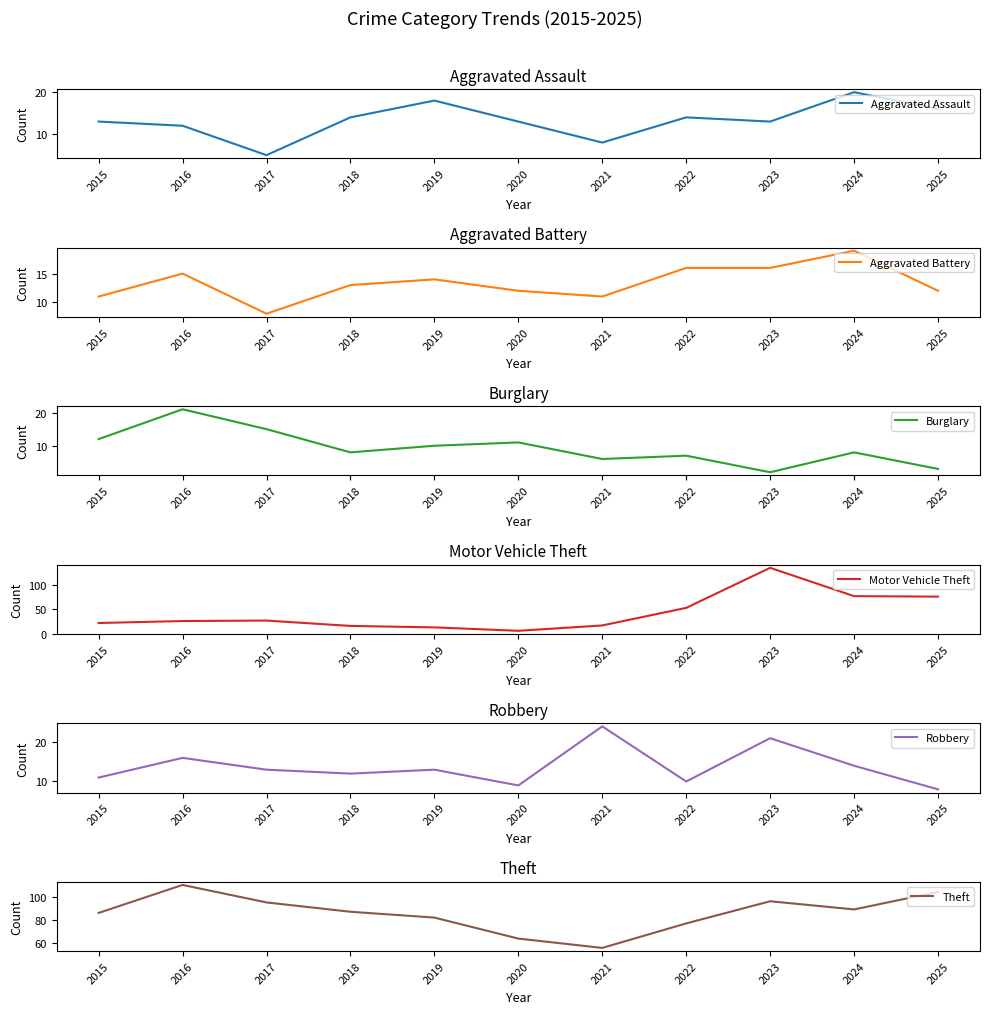

In Aggravated Battery, how many points are lower than both neighbors (excluding endpoints)?

2